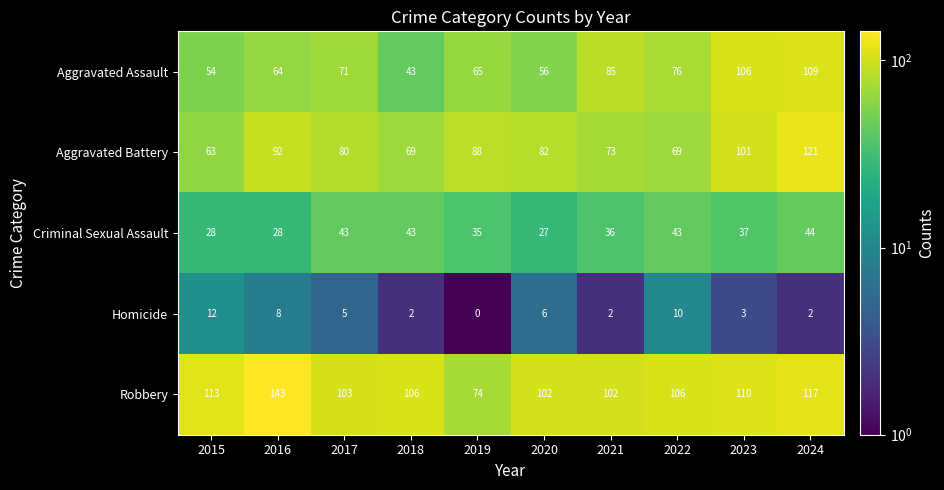

What is the highest value of the Criminal Sexual Assault series?

44